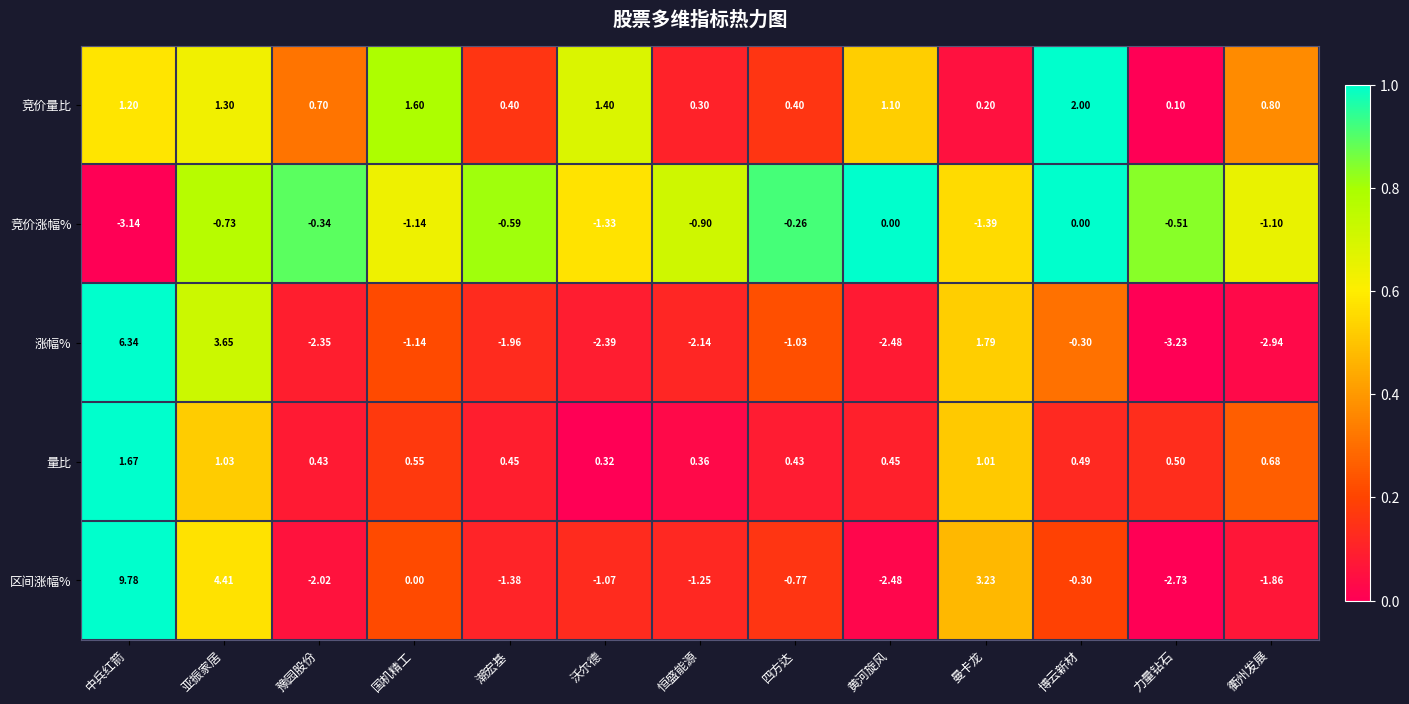

At which category does the chart reach its peak across all series?

中兵红箭